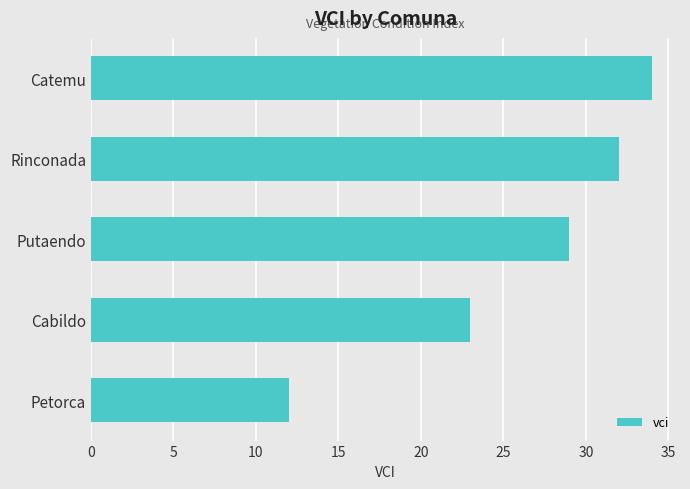

What is the maximum value shown in the chart?

34